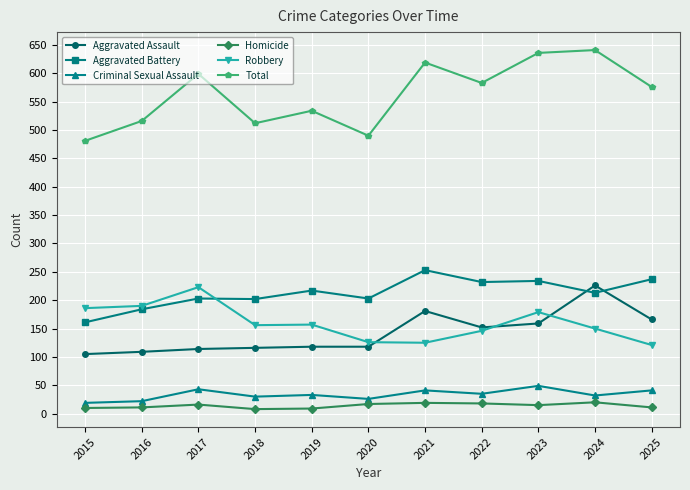

Which series has the largest total across all categories?

Total